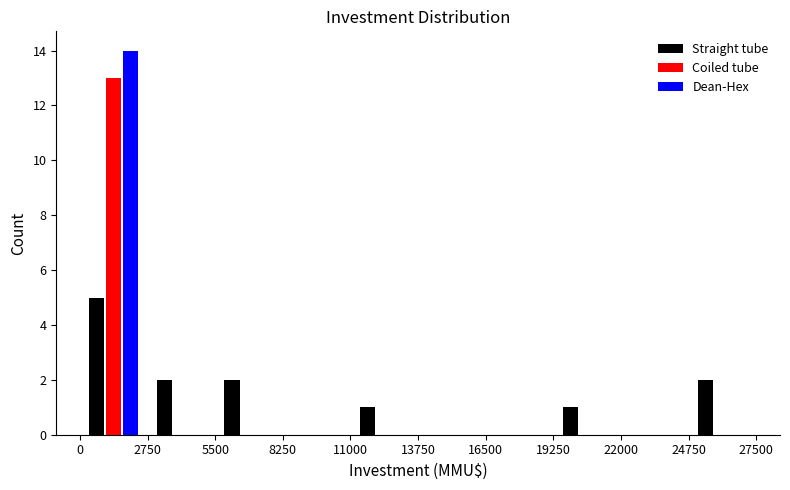

Reading left to right, list every range on the x-axis with the height of the bar of each series over it. The values are not printed on the chart, so give them approximately, as read against the axis.

0 to 2750: Straight tube=5	Coiled tube=13	Dean-Hex=14
2750 to 5500: Straight tube=2	Coiled tube=0	Dean-Hex=0
5500 to 8250: Straight tube=2	Coiled tube=0	Dean-Hex=0
8250 to 11000: Straight tube=0	Coiled tube=0	Dean-Hex=0
11000 to 13750: Straight tube=1	Coiled tube=0	Dean-Hex=0
13750 to 16500: Straight tube=0	Coiled tube=0	Dean-Hex=0
16500 to 19250: Straight tube=0	Coiled tube=0	Dean-Hex=0
19250 to 22000: Straight tube=1	Coiled tube=0	Dean-Hex=0
22000 to 24750: Straight tube=0	Coiled tube=0	Dean-Hex=0
24750 to 27500: Straight tube=2	Coiled tube=0	Dean-Hex=0